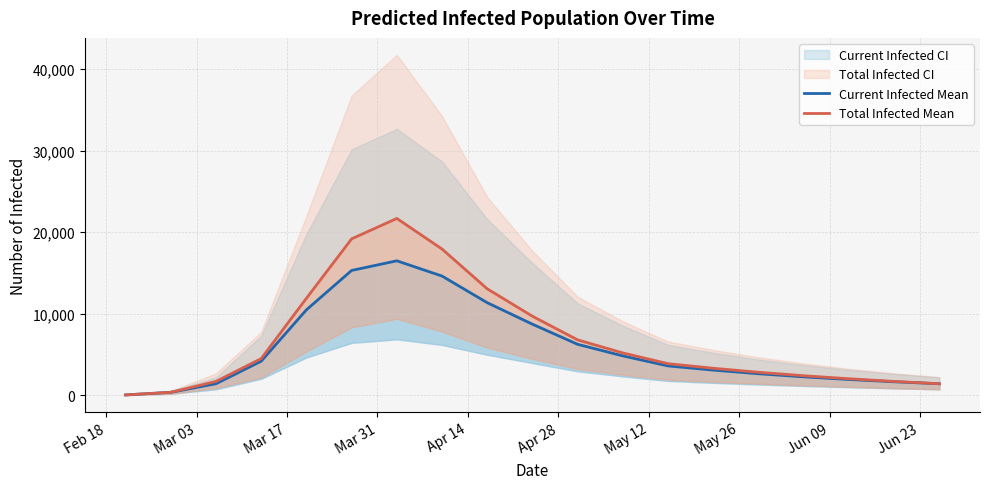

In predicted_current_infected_mean, how many points are higher than both neighbors (excluding endpoints)?

1